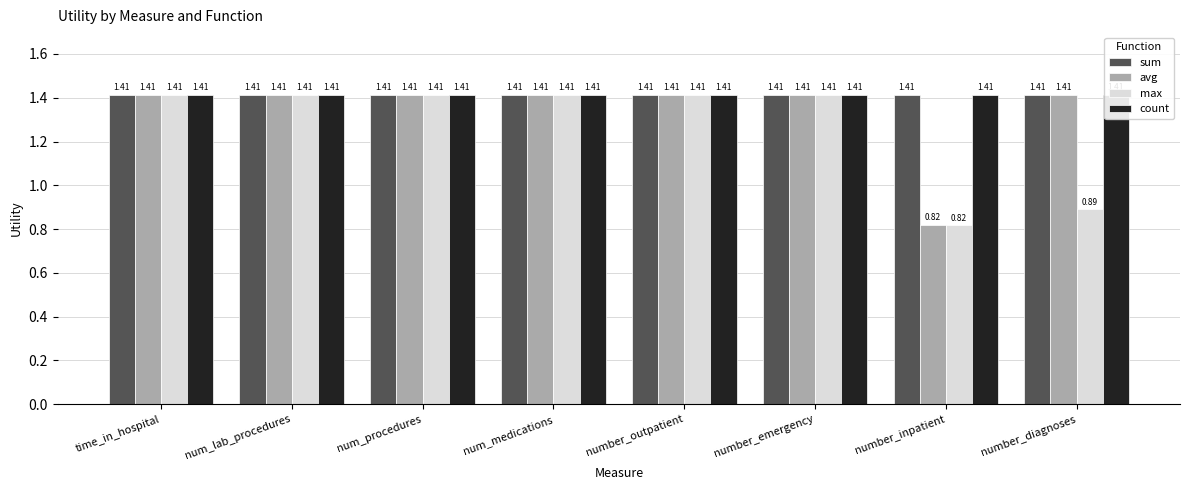

Reading left to right, transcribe all the data shown in this chart.

sum: time_in_hospital=1.4	num_lab_procedures=1.4	num_procedures=1.4	num_medications=1.4	number_outpatient=1.4	number_emergency=1.4	number_inpatient=1.4	number_diagnoses=1.4
avg: time_in_hospital=1.4	num_lab_procedures=1.4	num_procedures=1.4	num_medications=1.4	number_outpatient=1.4	number_emergency=1.4	number_inpatient=0.8	number_diagnoses=1.4
max: time_in_hospital=1.4	num_lab_procedures=1.4	num_procedures=1.4	num_medications=1.4	number_outpatient=1.4	number_emergency=1.4	number_inpatient=0.8	number_diagnoses=0.9
count: time_in_hospital=1.4	num_lab_procedures=1.4	num_procedures=1.4	num_medications=1.4	number_outpatient=1.4	number_emergency=1.4	number_inpatient=1.4	number_diagnoses=1.4